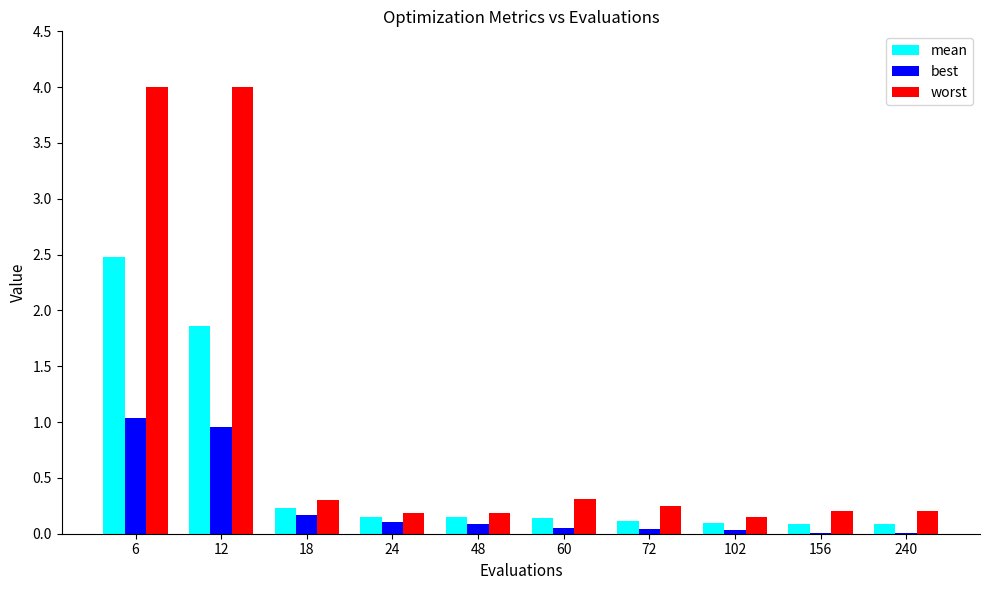

Are the bars horizontal?

No